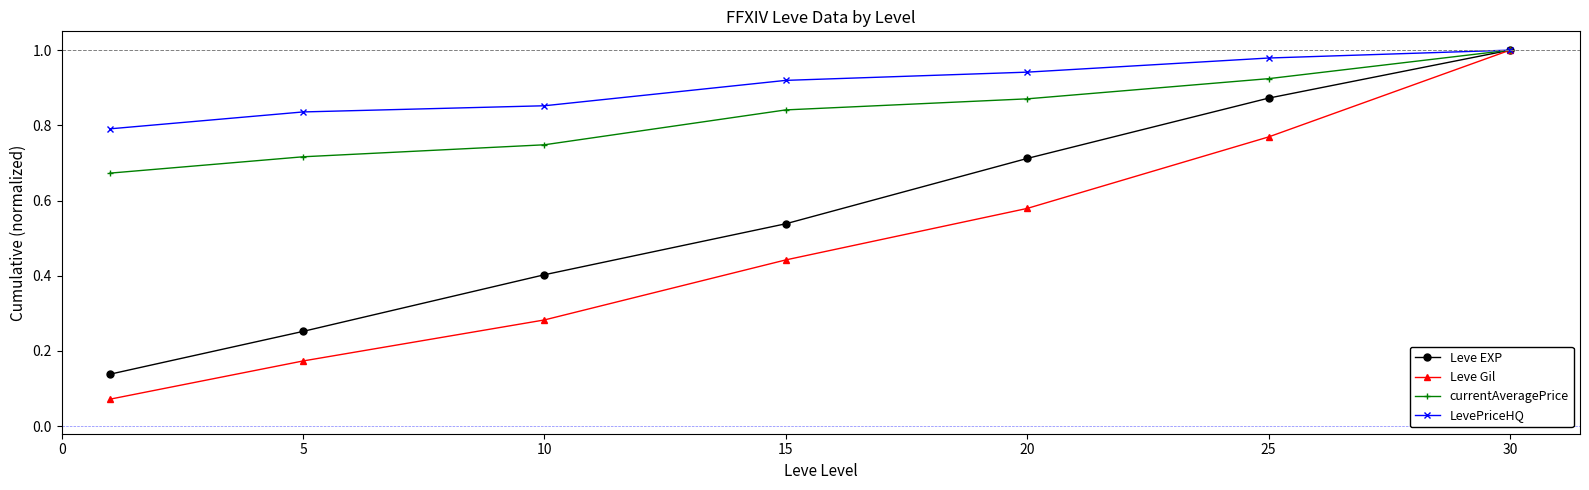

True or false: Leve EXP has more than 0 interior local peaks.

False